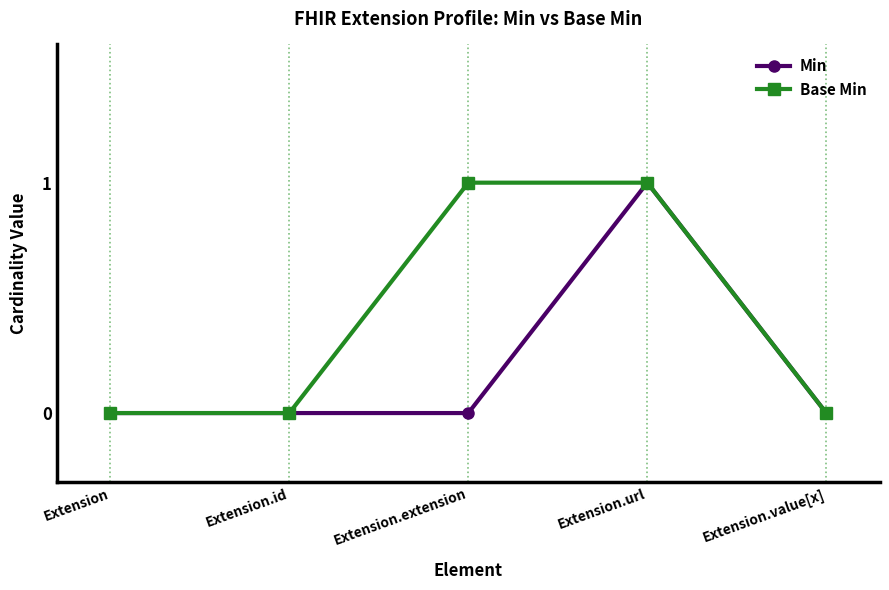

What is the label of the 4th point from the left?

Extension.url